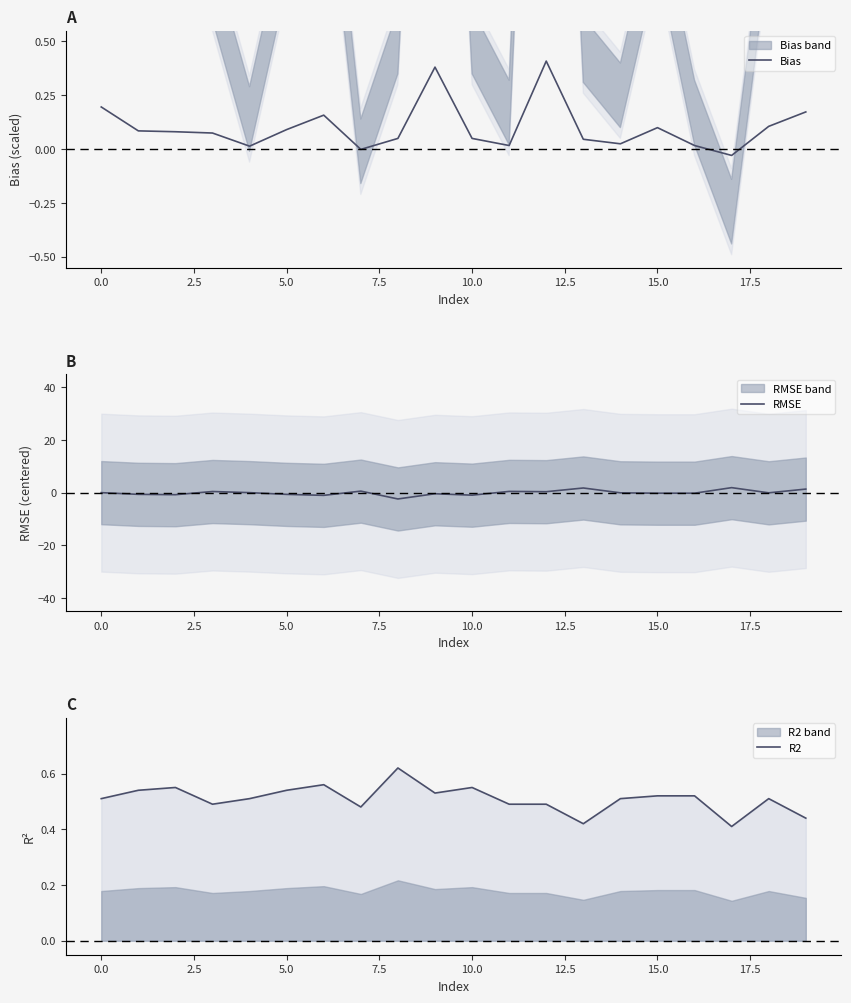

What is the average value of the R2 series?

0.5